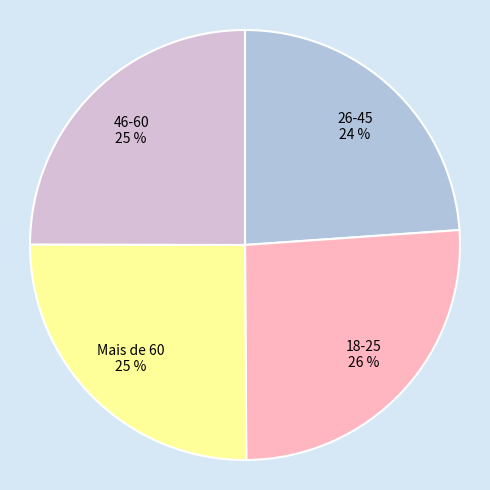

To the nearest percent, what is the average slice percentage?

25%